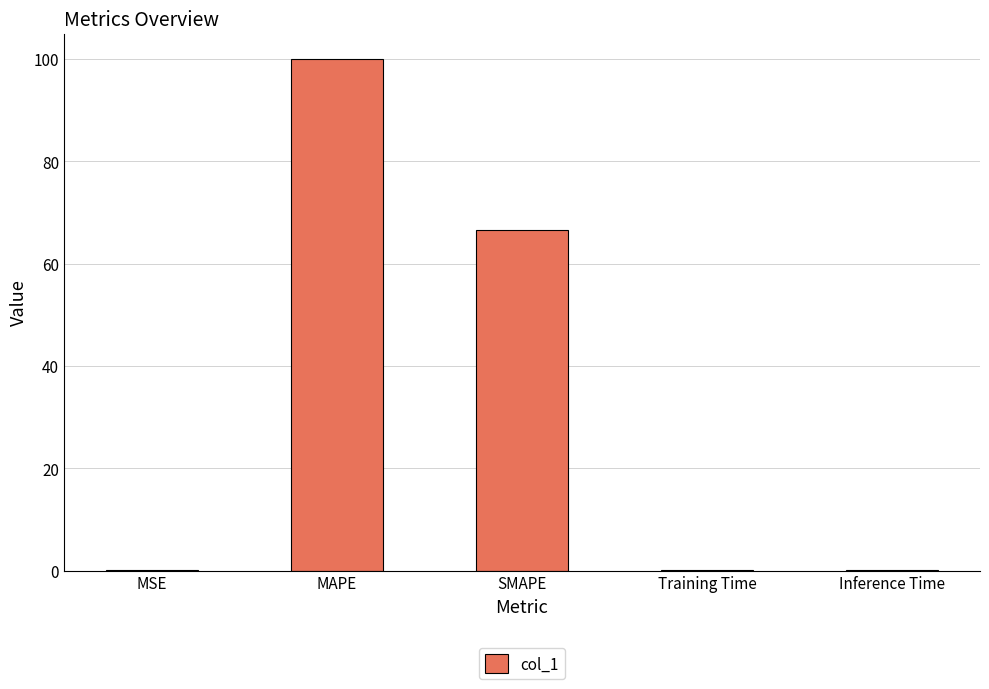

Where is the data nearest to the value 50?

SMAPE